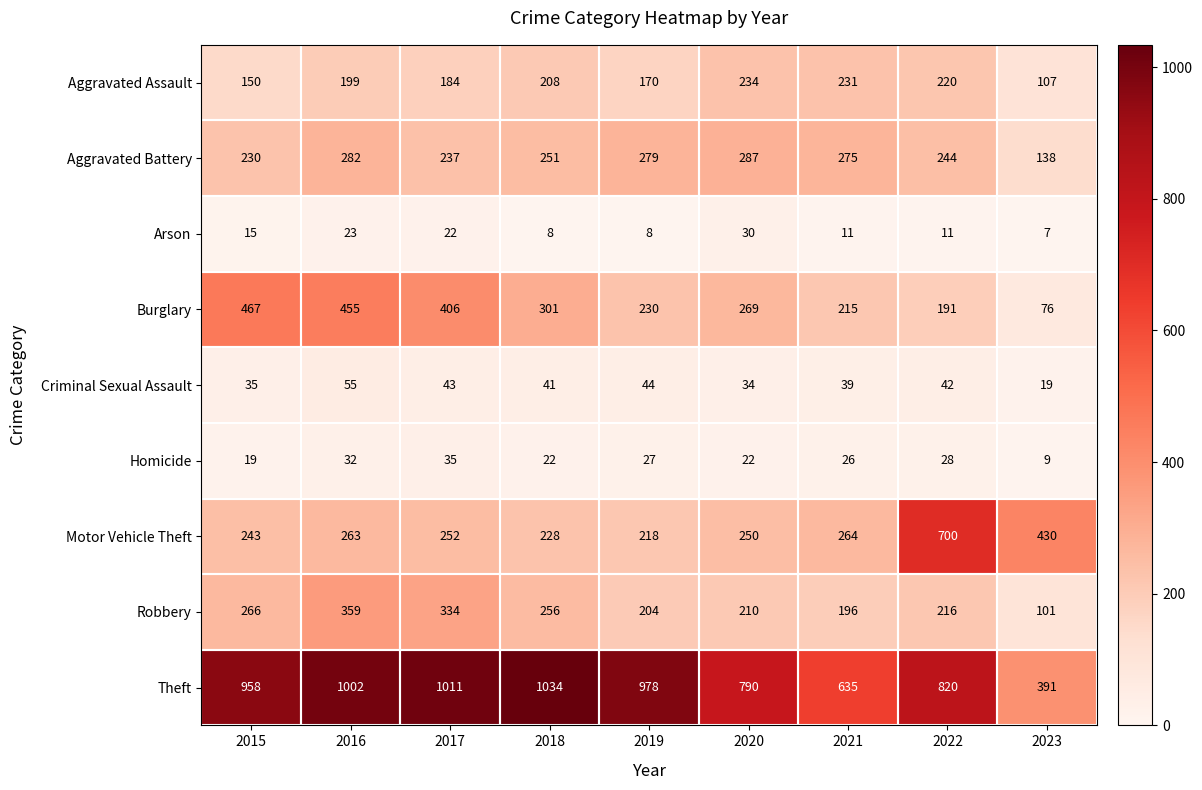

Which category has the lowest value across all series?

2023